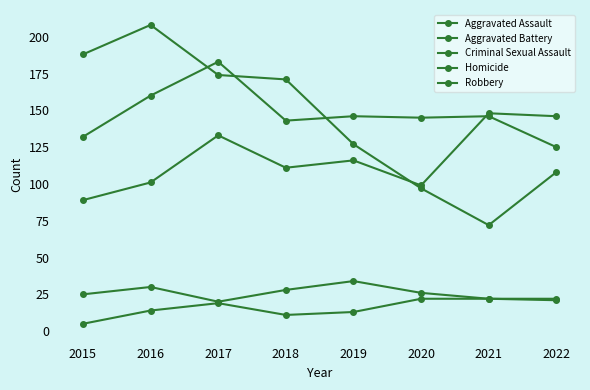

Does the chart display data point markers on the line(s)?

Yes